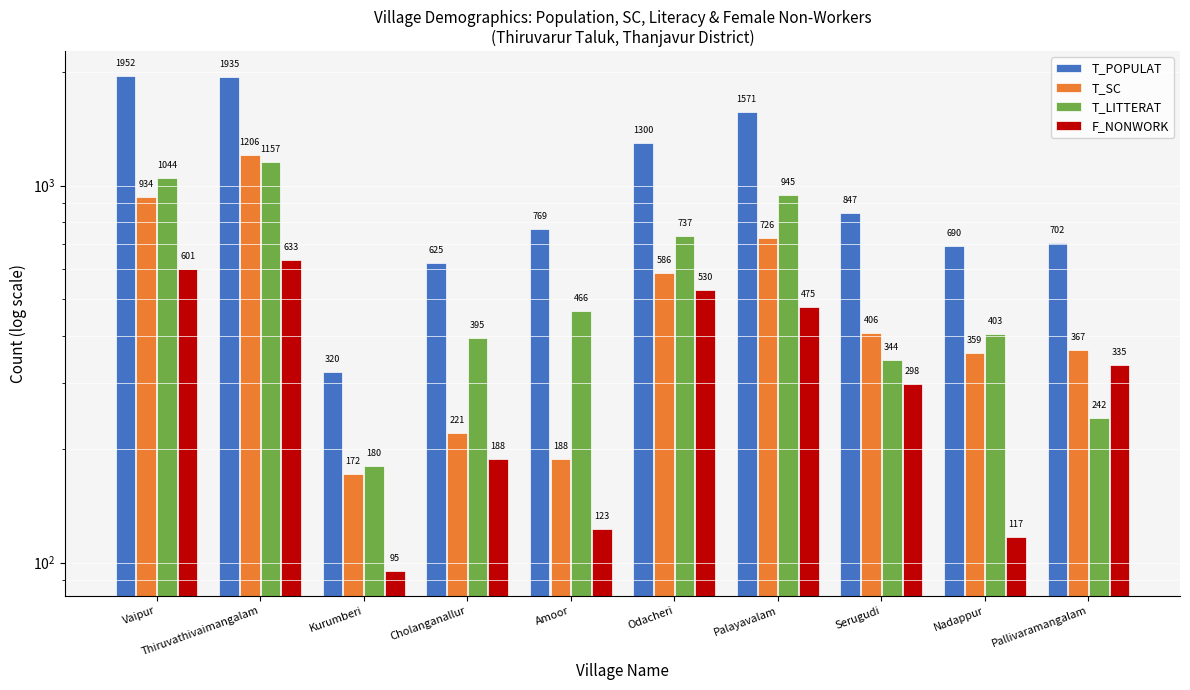

What is the spread (max minus min) of values at Nadappur?

573